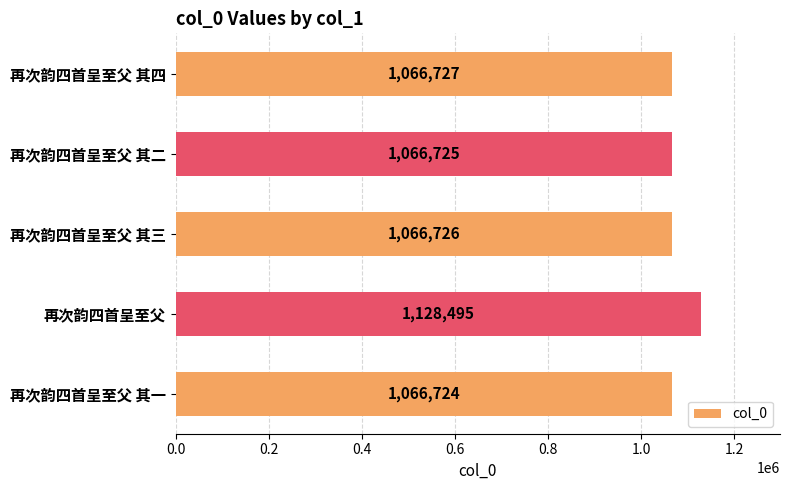

How many bars are there in total?

5